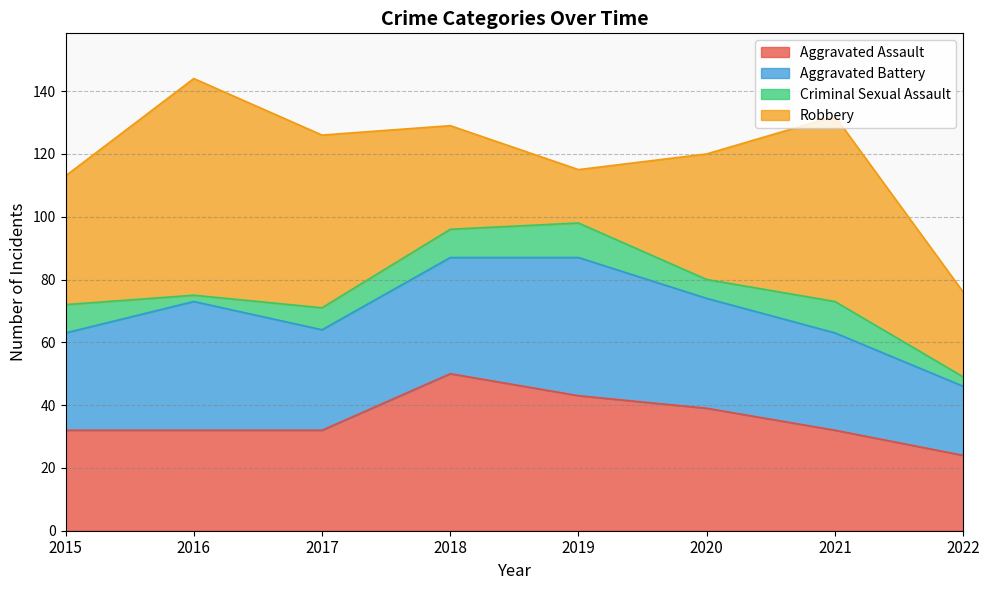

Read the Aggravated Battery value at 2020, to the nearest 10.

40